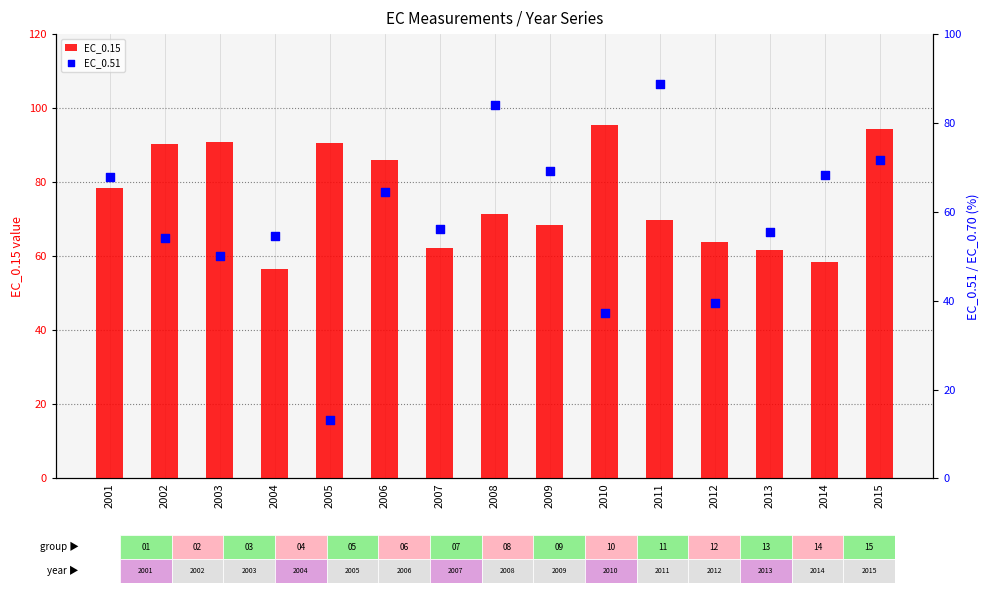

What are all the series names shown in the legend?

EC_0.15, EC_0.51